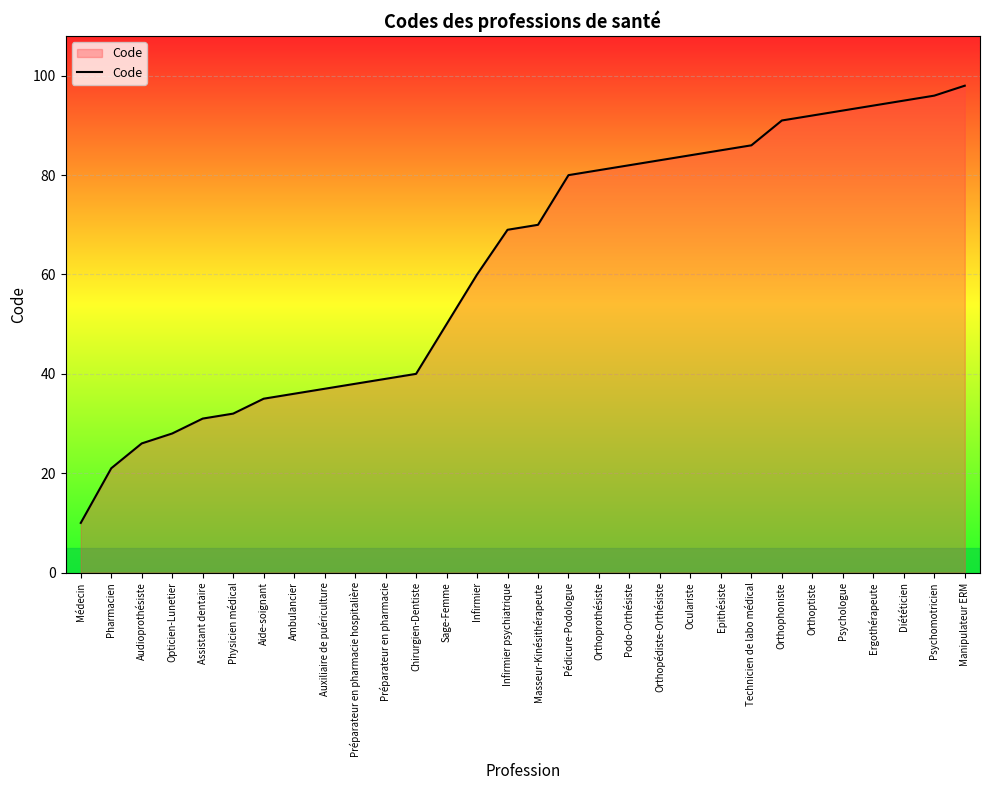

Reading left to right, list all the values displayed in this chart.

10	21	26	28	31	32	35	36	37	38	39	40	50	60	69	70	80	81	82	83	84	85	86	91	92	93	94	95	96	98